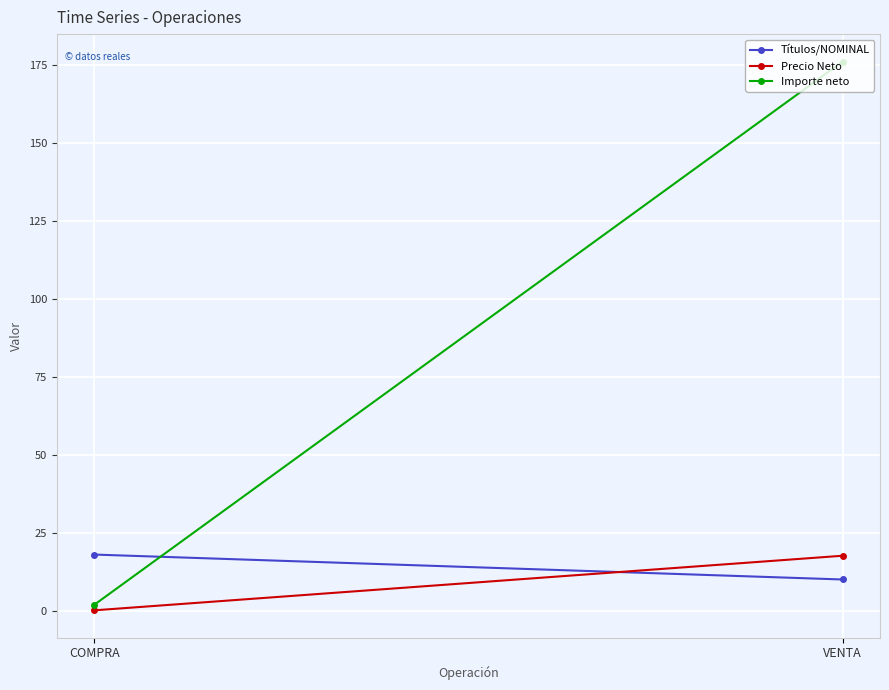

The value of Títulos/NOMINAL at VENTA is 10.0. True or false?

True